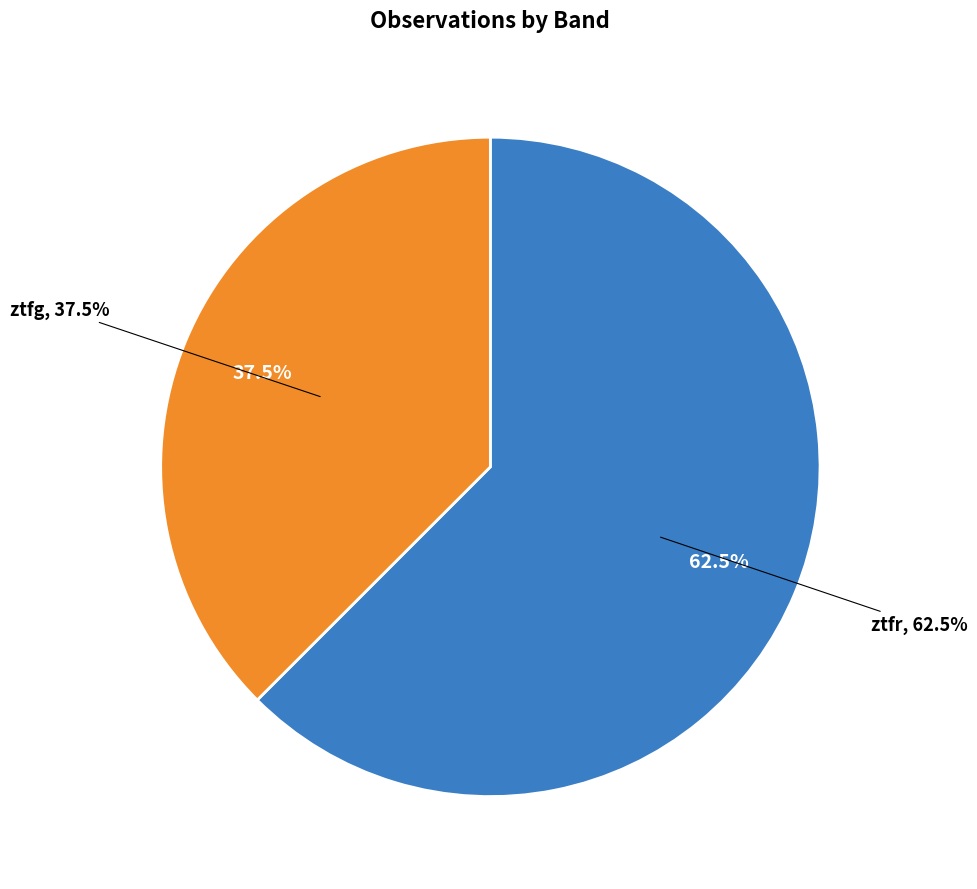

To the nearest percent, what is the difference between the ztfr and ztfg slice percentages?

25%